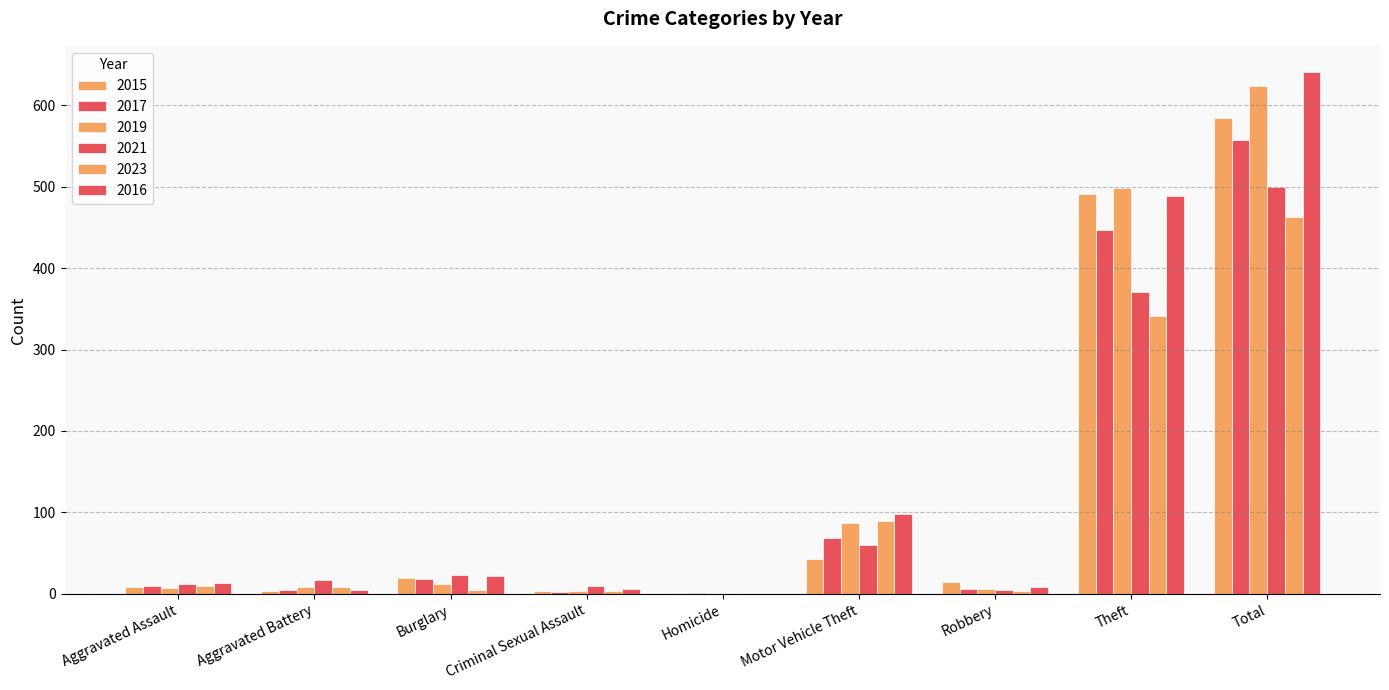

Reading left to right, extract all data points from this chart.

2015: Aggravated Assault=8	Aggravated Battery=3	Burglary=19	Criminal Sexual Assault=4	Homicide=1	Motor Vehicle Theft=43	Robbery=15	Theft=491	Total=584
2017: Aggravated Assault=10	Aggravated Battery=5	Burglary=18	Criminal Sexual Assault=2	Homicide=1	Motor Vehicle Theft=69	Robbery=6	Theft=447	Total=558
2019: Aggravated Assault=7	Aggravated Battery=8	Burglary=12	Criminal Sexual Assault=4	Homicide=0	Motor Vehicle Theft=87	Robbery=6	Theft=499	Total=624
2021: Aggravated Assault=12	Aggravated Battery=17	Burglary=23	Criminal Sexual Assault=9	Homicide=0	Motor Vehicle Theft=60	Robbery=5	Theft=371	Total=500
2023: Aggravated Assault=10	Aggravated Battery=8	Burglary=5	Criminal Sexual Assault=4	Homicide=0	Motor Vehicle Theft=89	Robbery=3	Theft=341	Total=463
2016: Aggravated Assault=13	Aggravated Battery=5	Burglary=22	Criminal Sexual Assault=6	Homicide=0	Motor Vehicle Theft=98	Robbery=8	Theft=489	Total=641